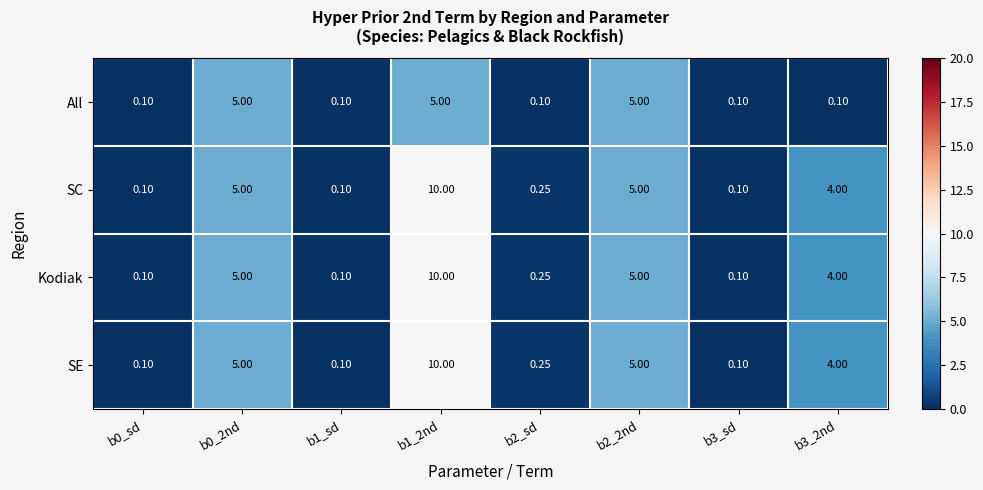

Is the value of SE at b3_2nd greater than the value of All at b3_sd?

Yes